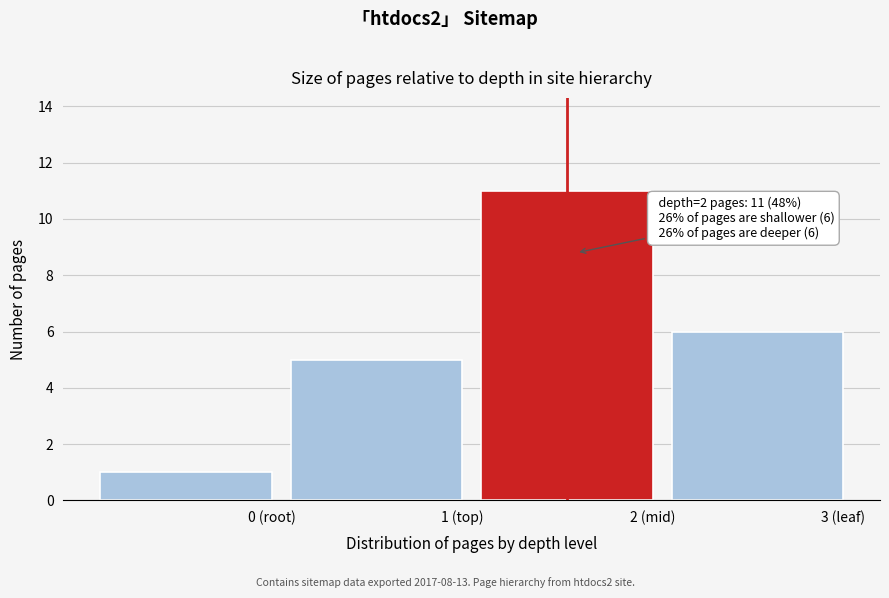

Reading left to right, transcribe all the data shown in this chart.

0 (root)=1	1 (top)=5	2 (mid)=11	3 (leaf)=6